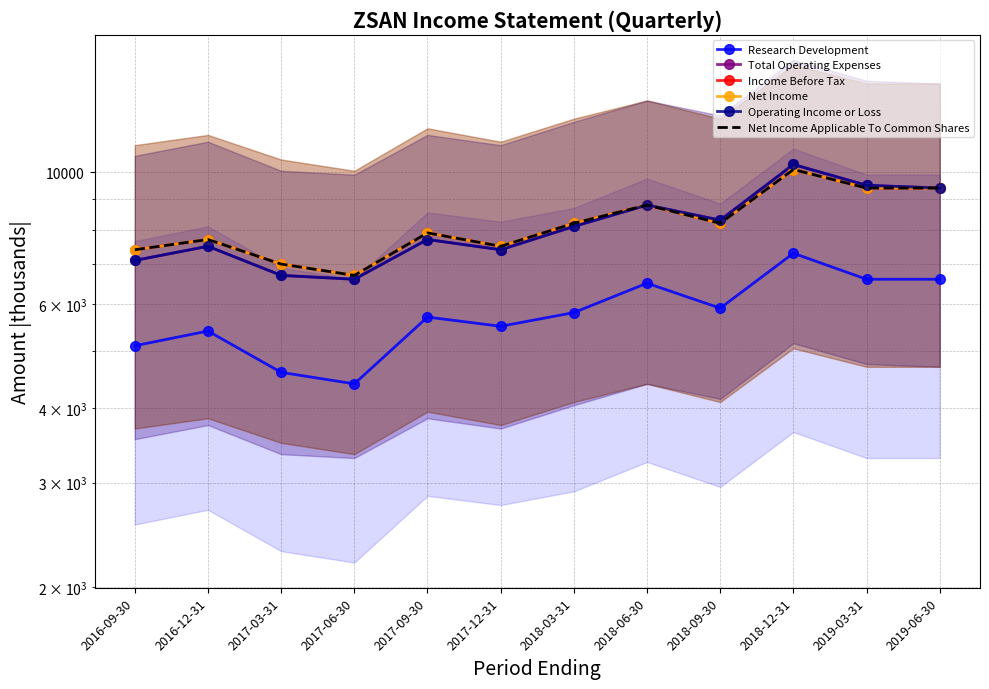

At which label is Research Development closest to 5850?

2018-03-31